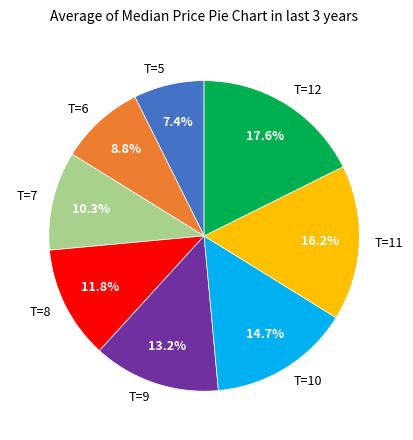

What is the largest slice in the pie chart?

T=12